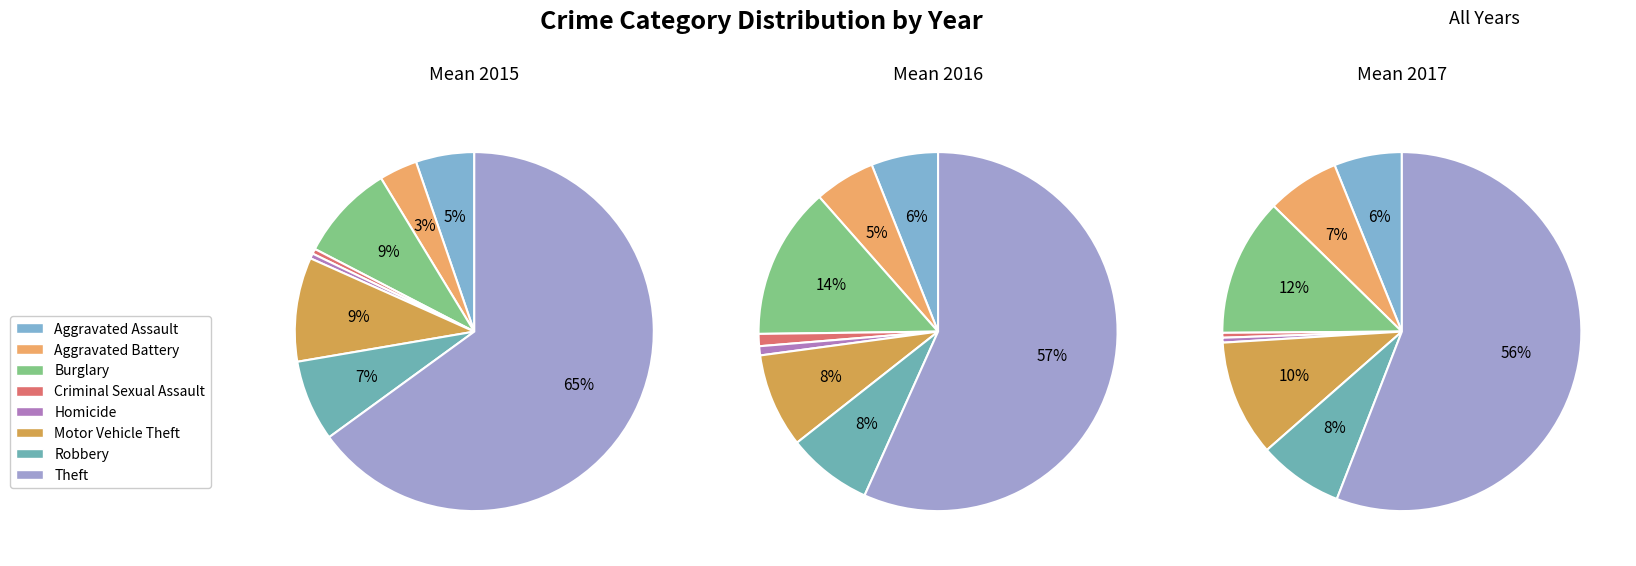

Is it true that Aggravated Assault is 1% of the pie?

False